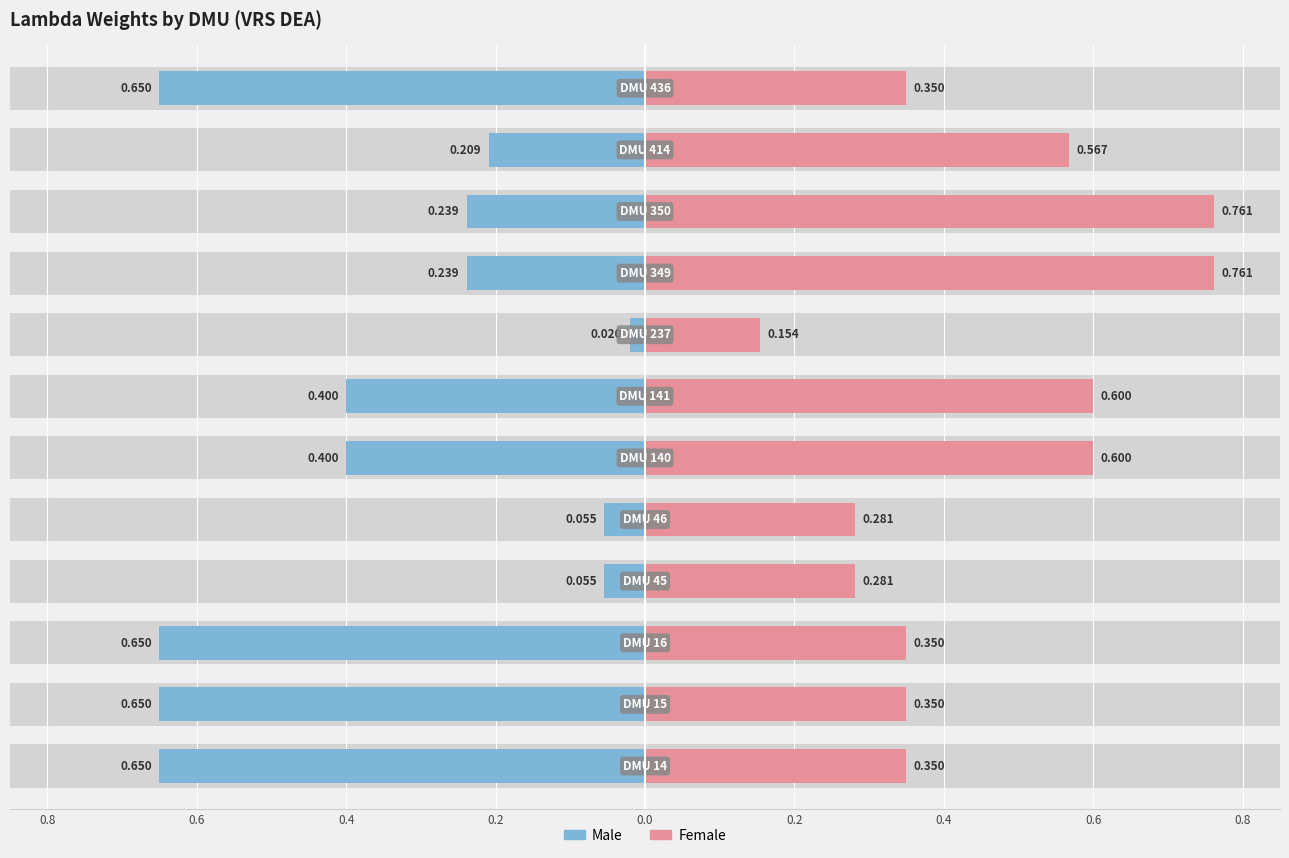

Which has a higher value, 141 or 140?

141